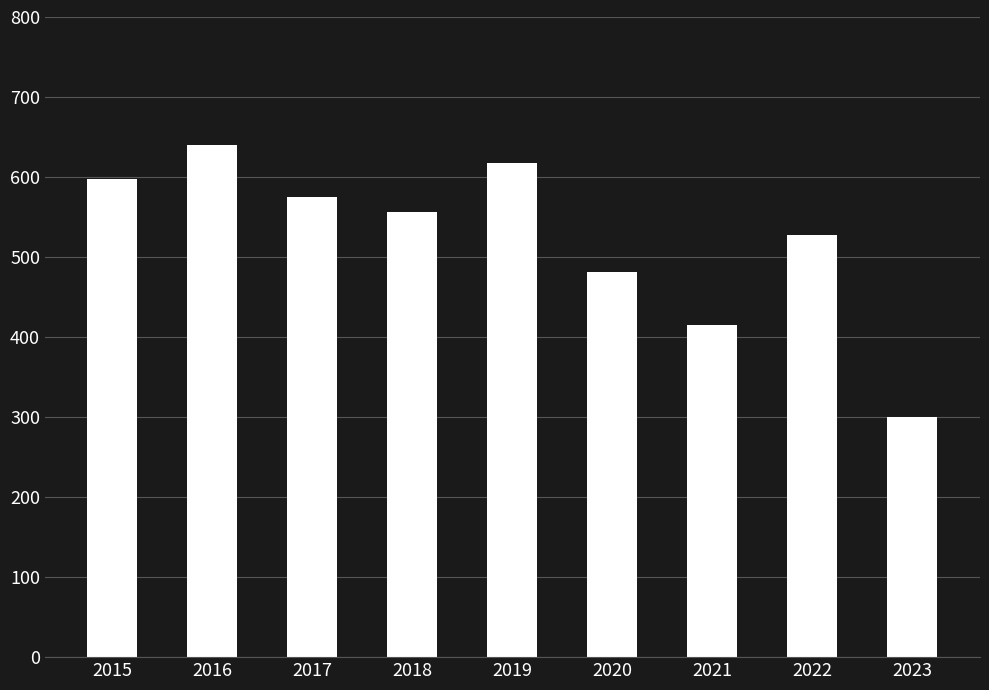

What is the minimum value shown in the chart?

300